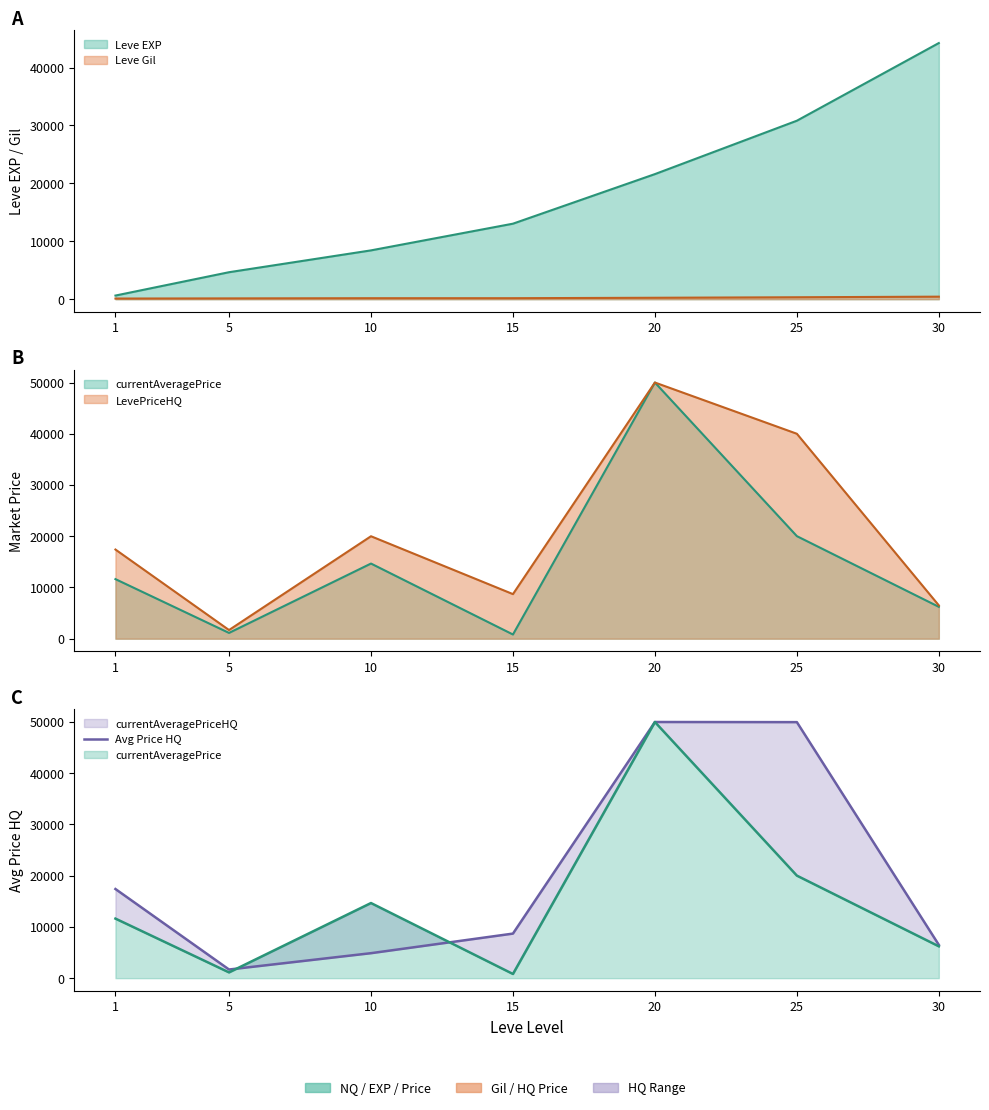

List the labels in order of value, smallest first.

5, 10, 30, 15, 1, 25, 20